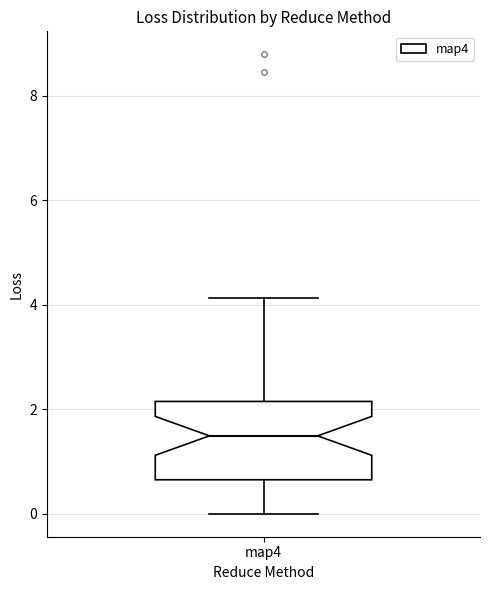

Where is the lower edge of the box for map4 on the y-axis? The values are not printed on the chart, so give them approximately, as read against the axis.

0.6